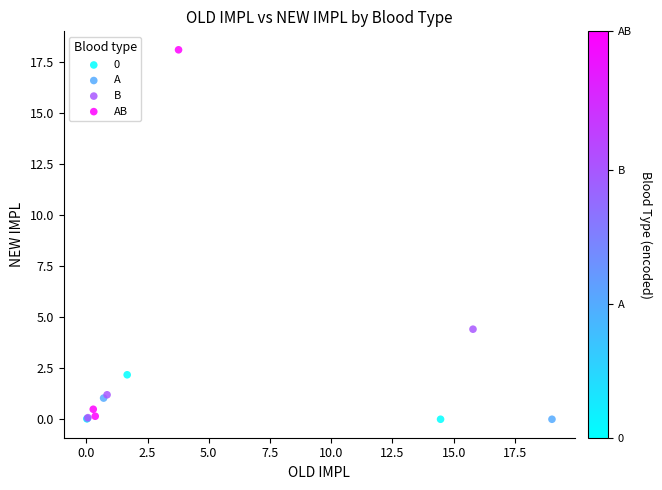

Which series has the widest spread of Y values?

AB